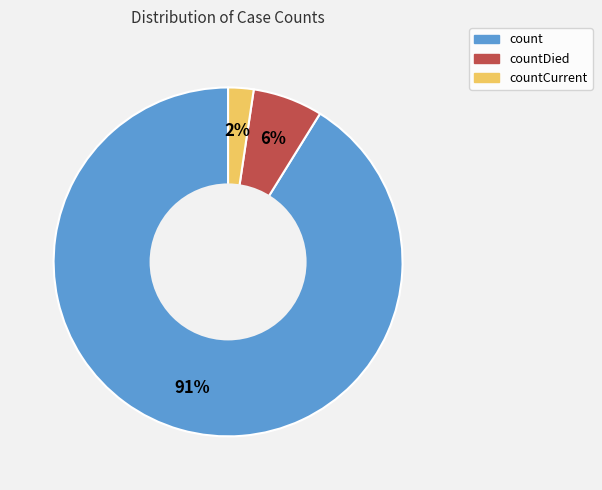

How many slices are in this pie chart?

3